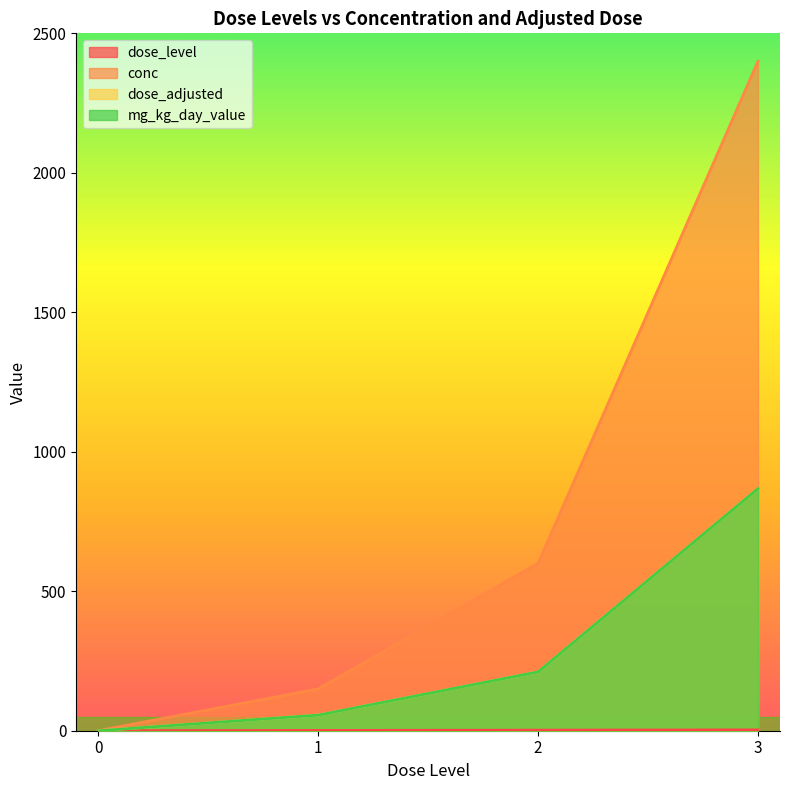

What is the spread (max minus min) of values at 1?

149